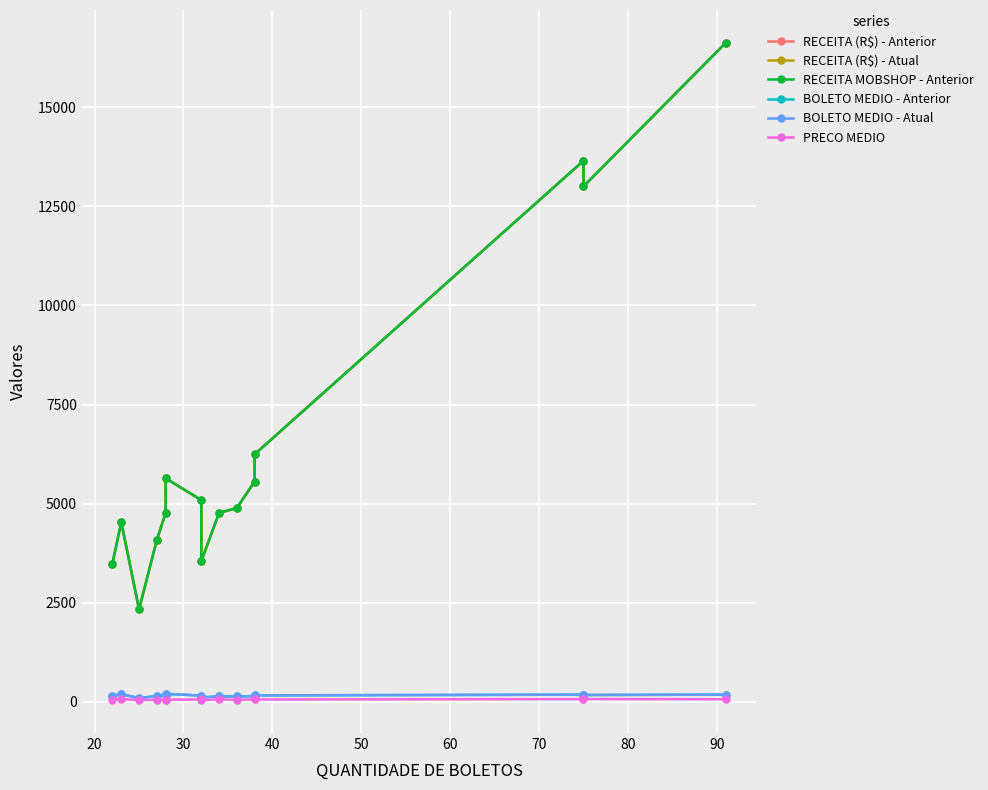

What are all the series names shown in the legend?

RECEITA (R$) - Anterior, RECEITA (R$) - Atual, RECEITA MOBSHOP - Anterior, BOLETO MEDIO - Anterior, BOLETO MEDIO - Atual, PRECO MEDIO